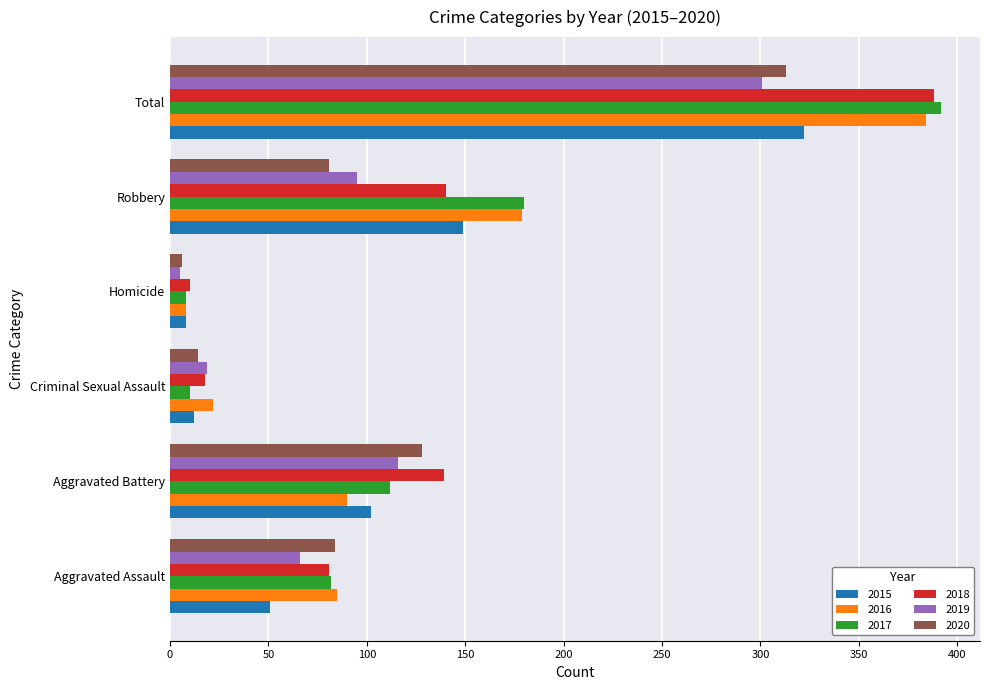

Count the number of categories in the chart.

6